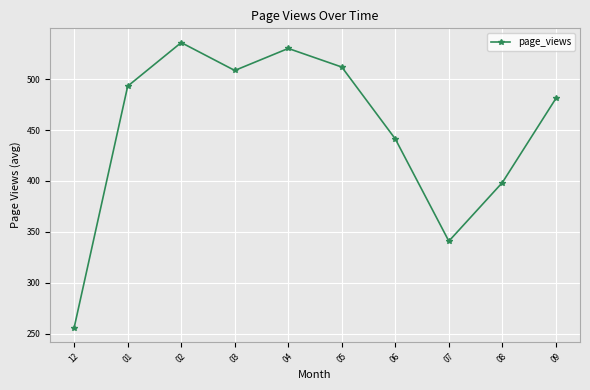

Which category has the lowest value across all series?

12